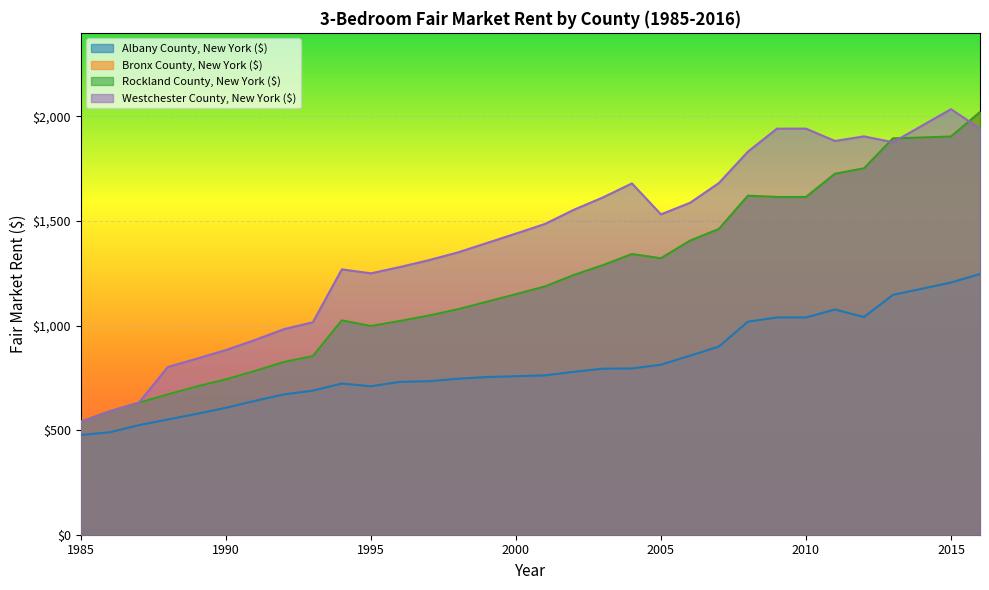

Read the Westchester County, New York ($) value at 2013.

1877